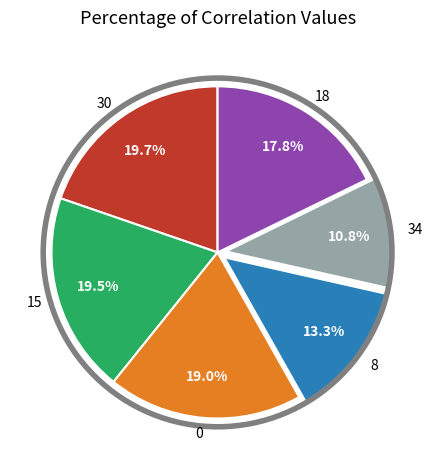

Which category has the smallest portion of the pie?

34